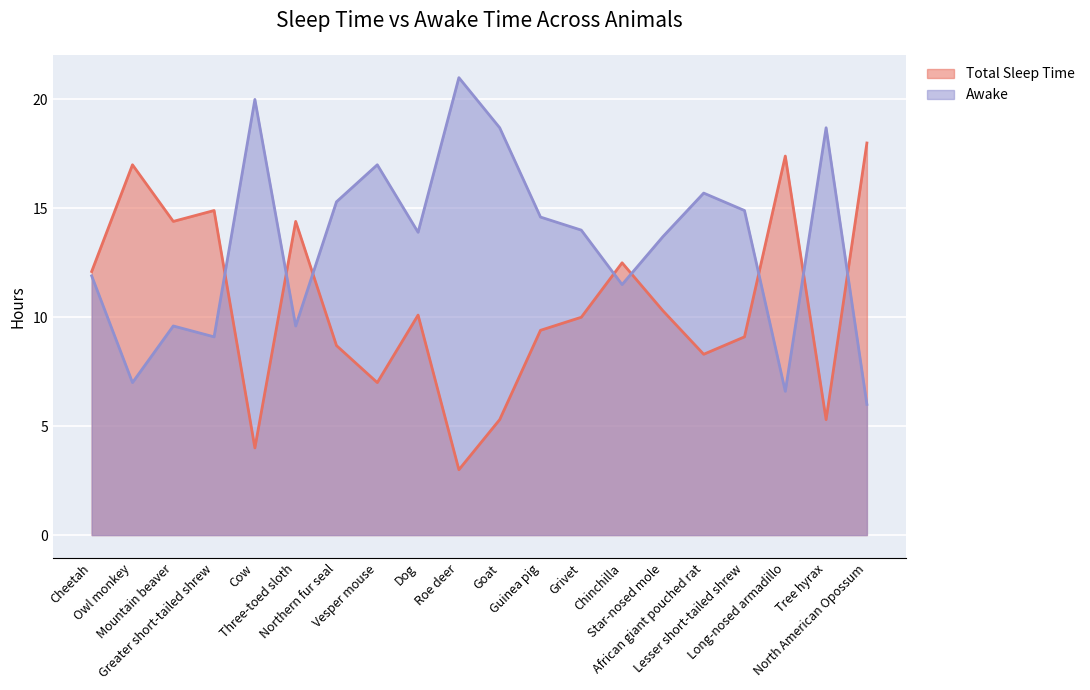

How many times do Total Sleep Time and Awake cross each other?

8